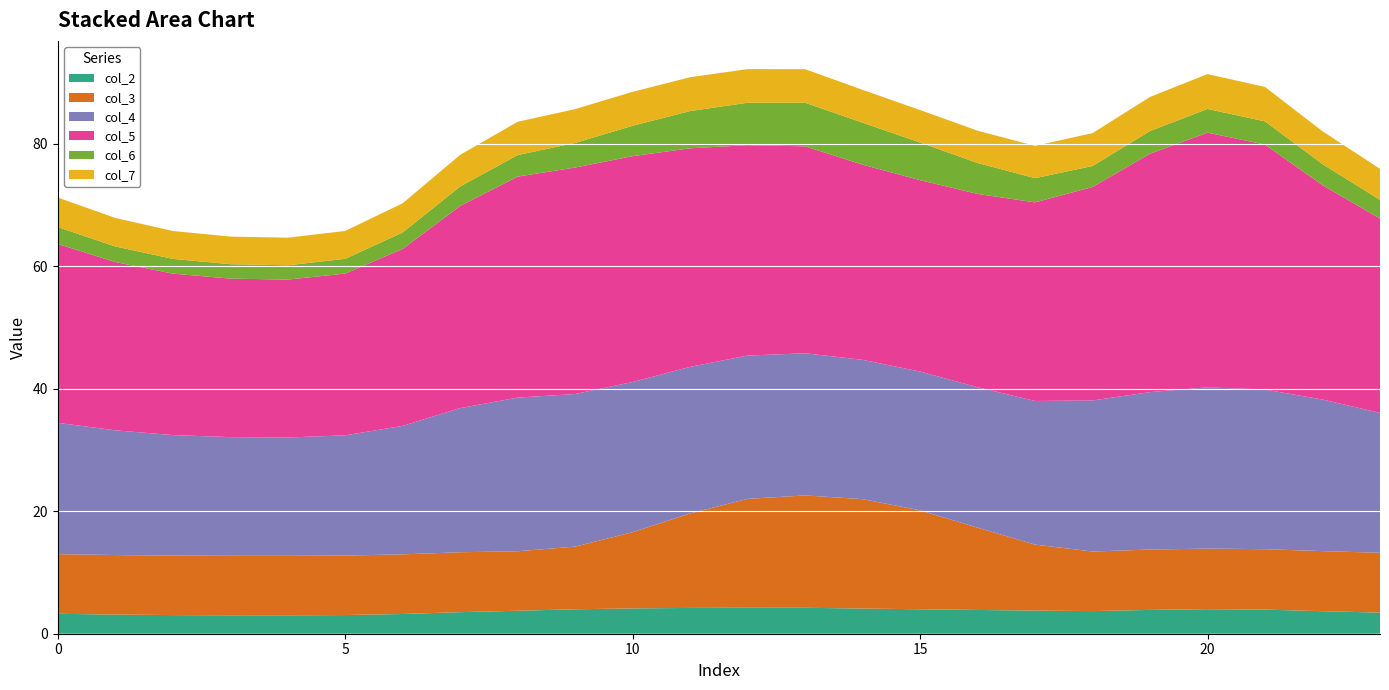

Reading right to left, list all the values displayed in this chart.

col_2: 23=3.4	22=3.7	21=3.9	20=4.0	19=3.9	18=3.7	17=3.8	16=3.9	15=4.0	14=4.1	13=4.2	12=4.2	11=4.2	10=4.1	9=4.0	8=3.8	7=3.5	6=3.2	5=3.1	4=3.0	3=3.0	2=3.0	1=3.1	0=3.3
col_3: 23=9.8	22=9.8	21=9.9	20=9.9	19=9.9	18=9.7	17=10.8	16=13.4	15=16.2	14=17.9	13=18.3	12=17.8	11=15.4	10=12.5	9=10.2	8=9.7	7=9.8	6=9.7	5=9.7	4=9.7	3=9.7	2=9.7	1=9.7	0=9.7
col_4: 23=22.8	22=24.8	21=26.1	20=26.3	19=25.7	18=24.7	17=23.5	16=22.9	15=22.7	14=22.7	13=23.2	12=23.4	11=23.9	10=24.5	9=24.9	8=25.1	7=23.5	6=21.0	5=19.6	4=19.3	3=19.4	2=19.7	1=20.4	0=21.4
col_5: 23=31.7	22=35.0	21=40.0	20=41.6	19=38.9	18=34.9	17=32.4	16=31.6	15=31.3	14=31.9	13=33.8	12=34.4	11=35.7	10=36.9	9=37.0	8=36.1	7=33.0	6=28.9	5=26.4	4=25.8	3=25.9	2=26.4	1=27.5	0=29.2
col_6: 23=3.1	22=3.4	21=3.8	20=3.9	19=3.7	18=3.4	17=3.9	16=5.1	15=6.1	14=6.9	13=7.1	12=6.9	11=6.1	10=5.0	9=4.0	8=3.5	7=3.2	6=2.7	5=2.4	4=2.3	3=2.4	2=2.4	1=2.5	0=2.8
col_7: 23=5.1	22=5.4	21=5.6	20=5.7	19=5.6	18=5.4	17=5.3	16=5.3	15=5.3	14=5.4	13=5.5	12=5.5	11=5.5	10=5.5	9=5.5	8=5.4	7=5.2	6=4.8	5=4.6	4=4.5	3=4.5	2=4.6	1=4.7	0=4.8